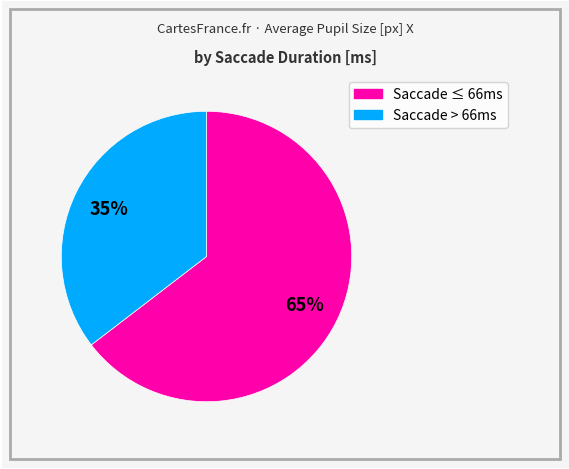

To the nearest percent, what is the average slice percentage?

50%